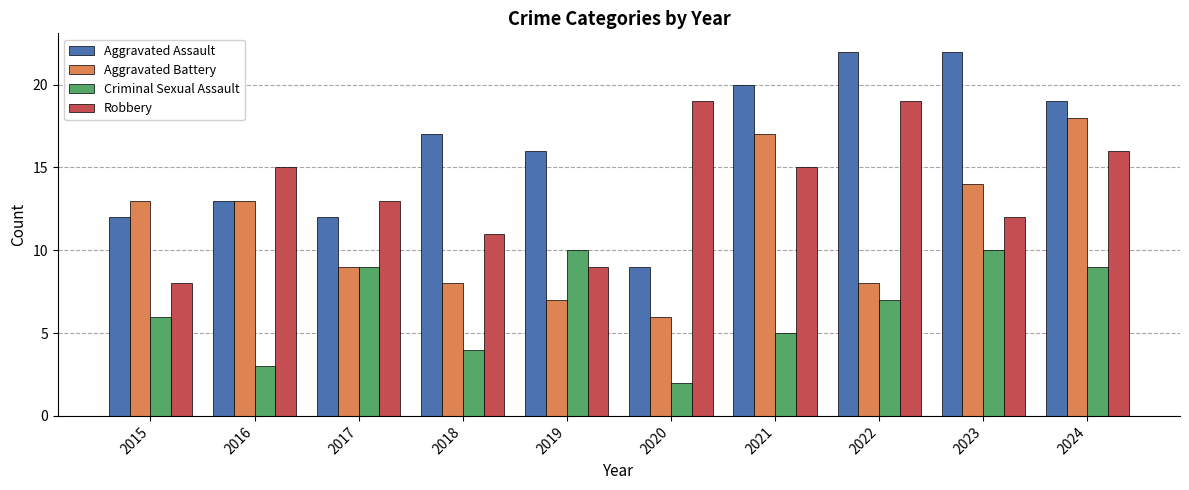

What is the greatest value displayed?

22